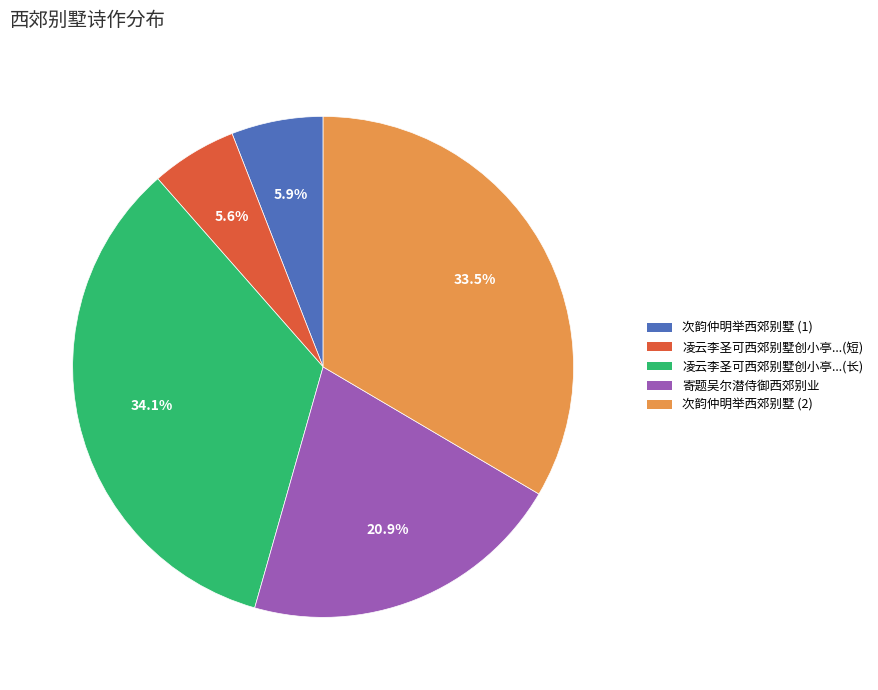

What is the total percentage of 凌云李圣可西郊别墅创小亭...(长) and 次韵仲明举西郊别墅 (2)?

67.6%